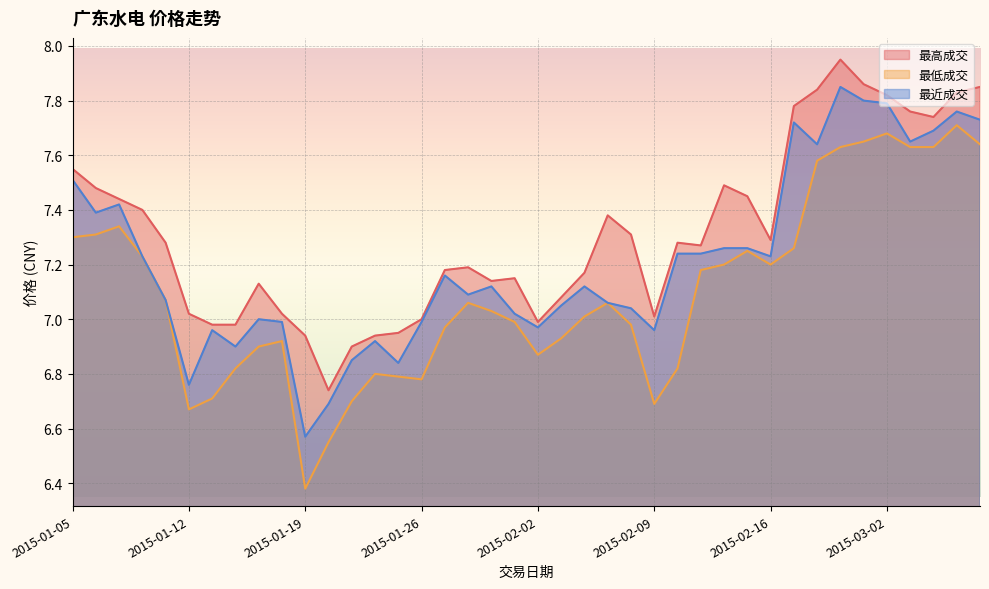

What is the approximate value of 最高成交 at 2015-02-11?

7.3